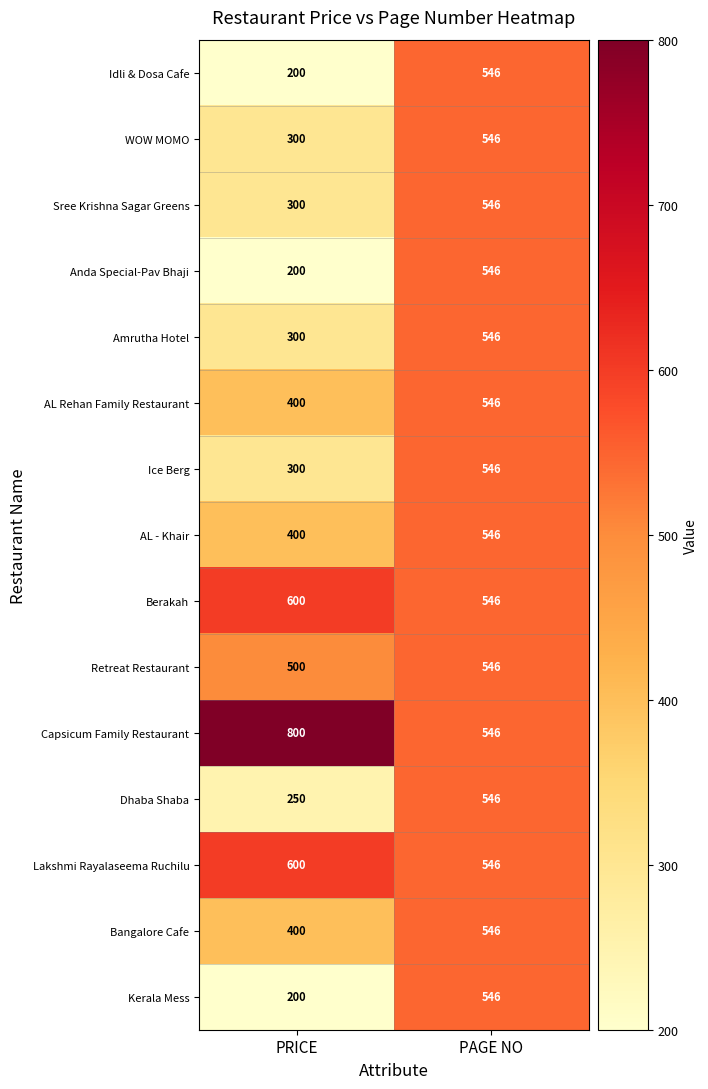

Rank the categories by WOW MOMO value from lowest to highest.

PRICE, PAGE NO